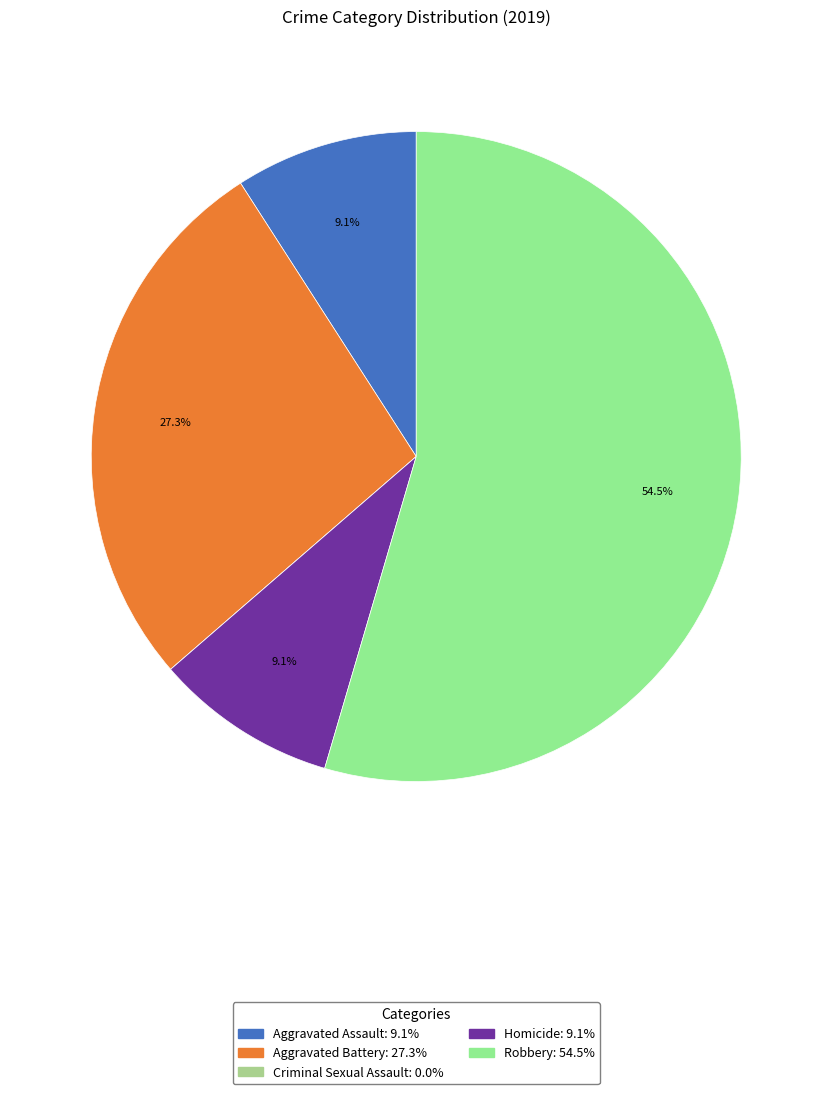

Do Aggravated Assault and Aggravated Battery together represent more than half of the pie?

No